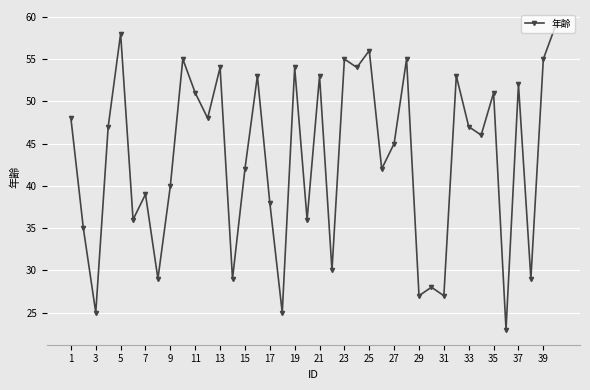

What is the maximum value shown in the chart?

59